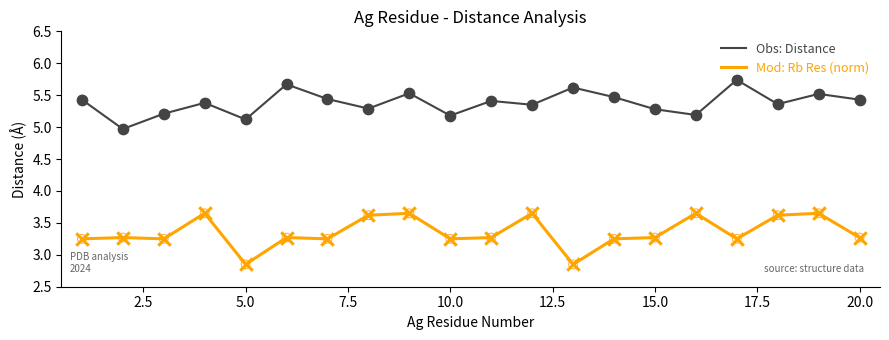

Which series has the largest total across all categories?

Obs: Distance